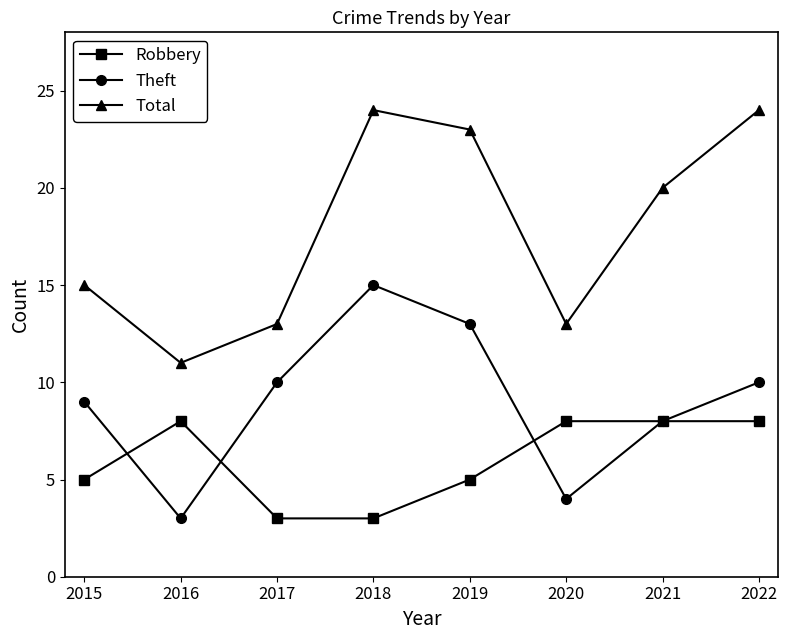

At 2022, list the series in order from smallest to largest.

Robbery, Theft, Total